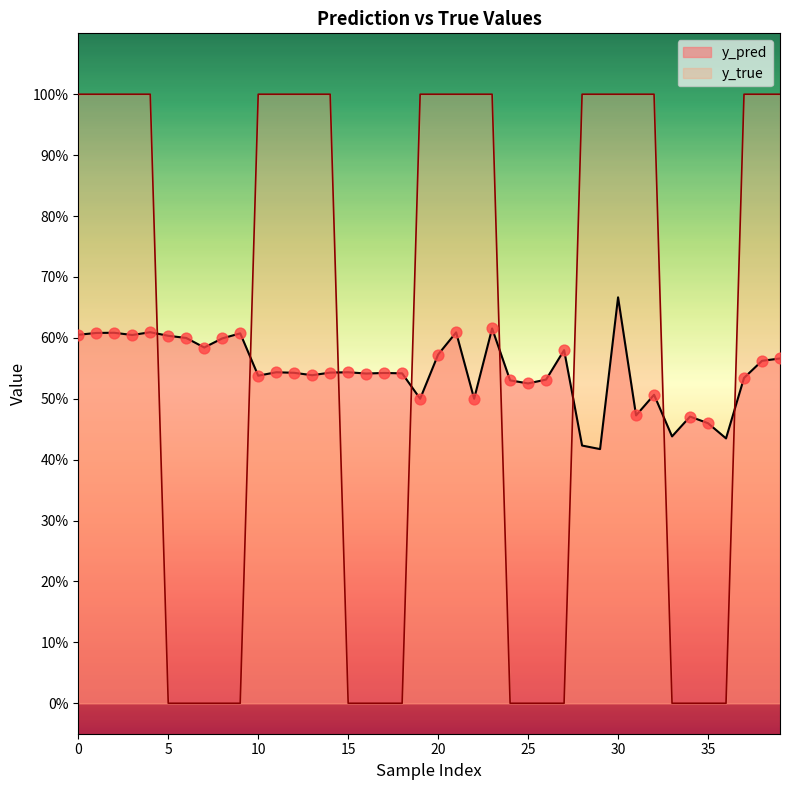

Which series contains the highest Y value?

y_true